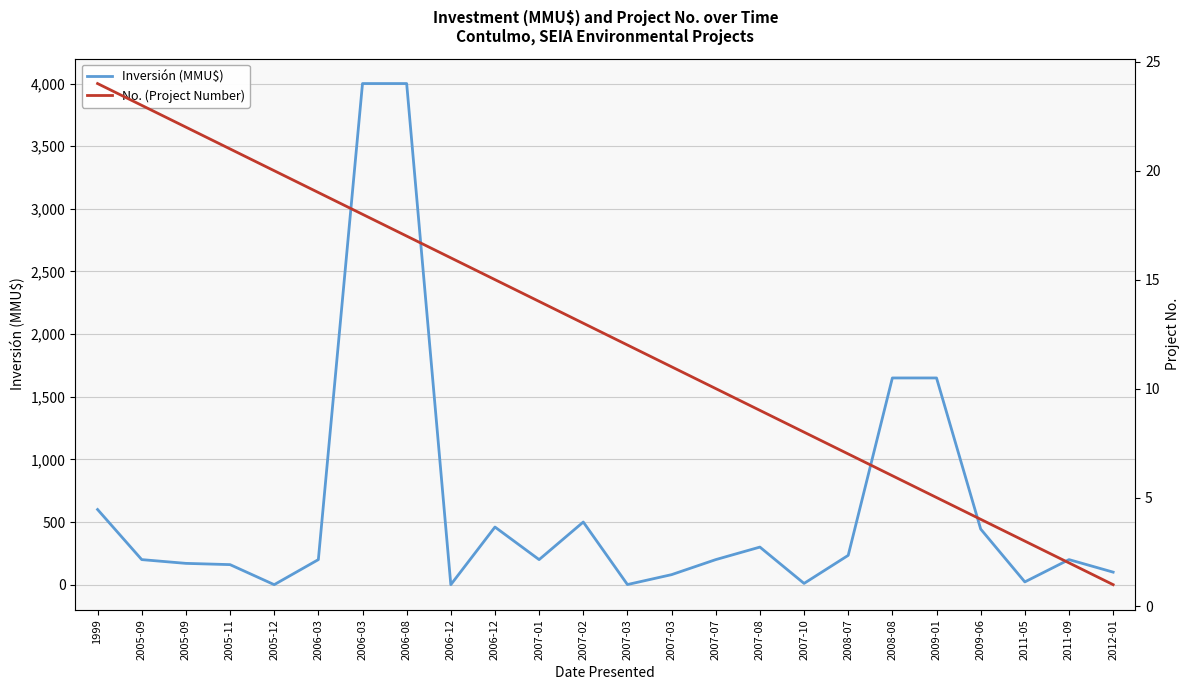

True or false: Inversión (MMU$) and No. (Project Number) intersect in this chart.

True